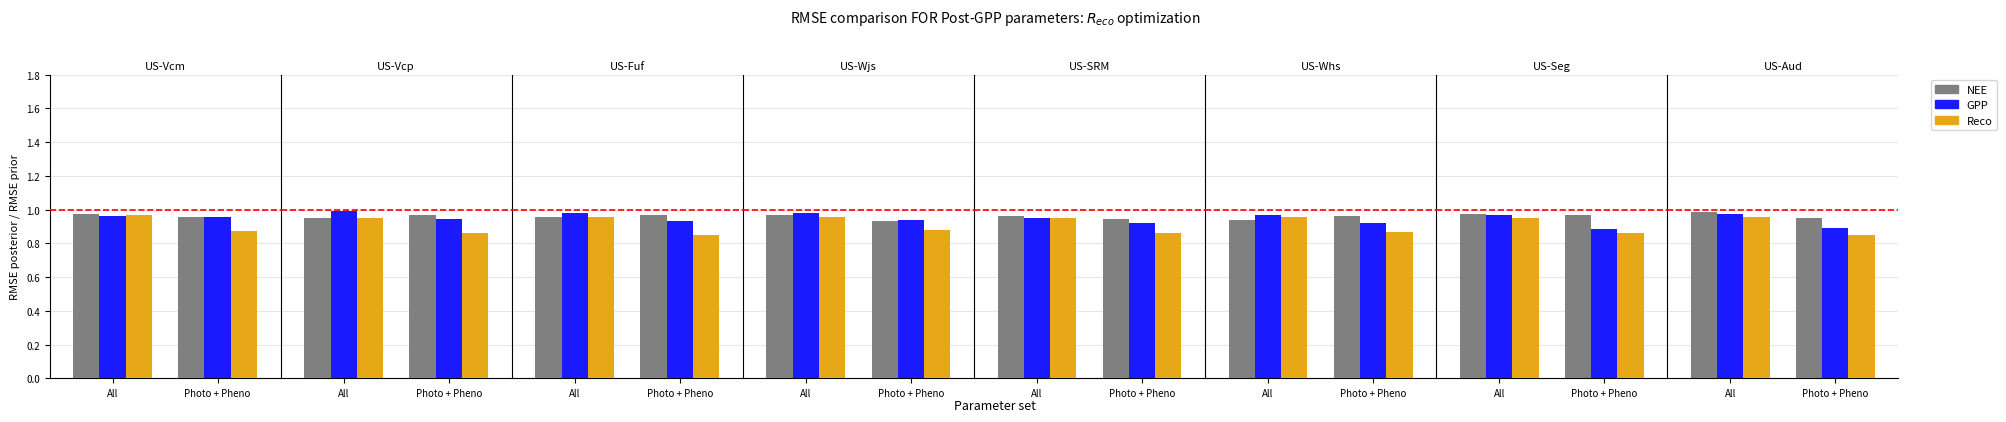

Rank the series at All from highest to lowest value.

NEE, GPP, Reco